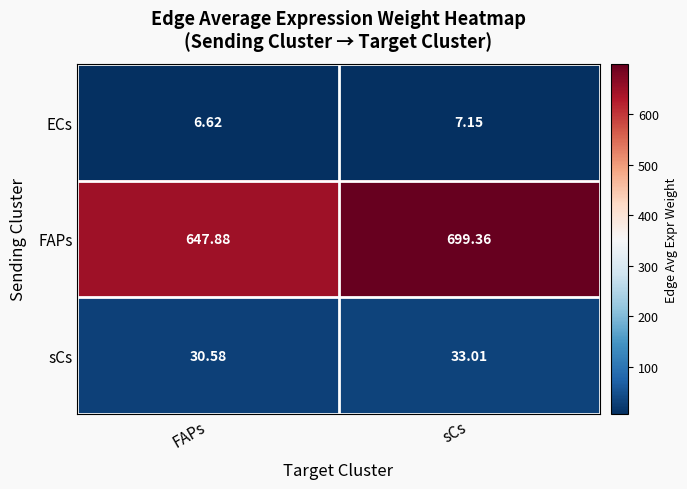

What is the maximum value shown in the chart?

699.4